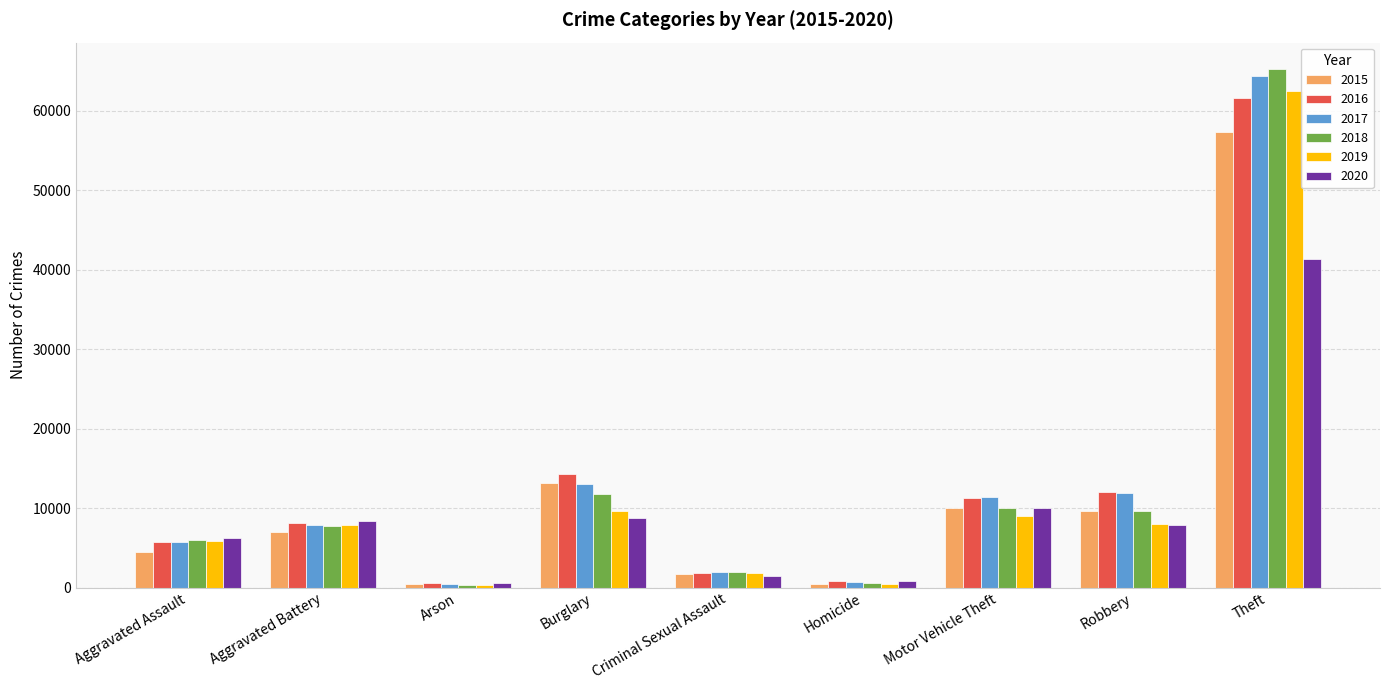

Which category has the highest value across all series?

Theft